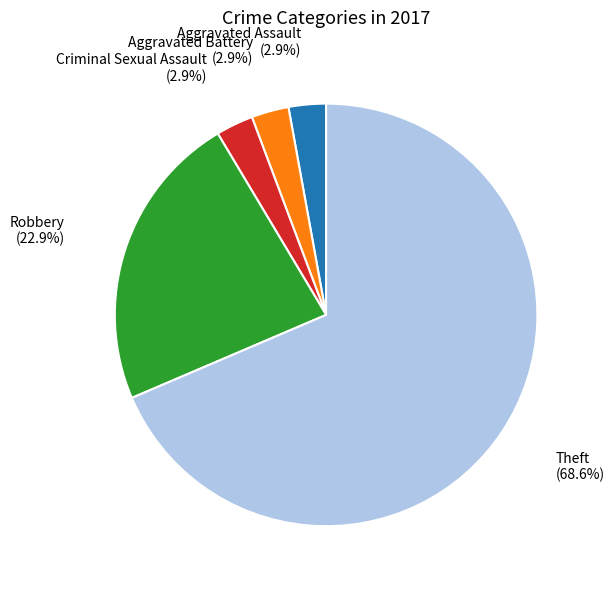

Does any single category account for the majority?

Yes